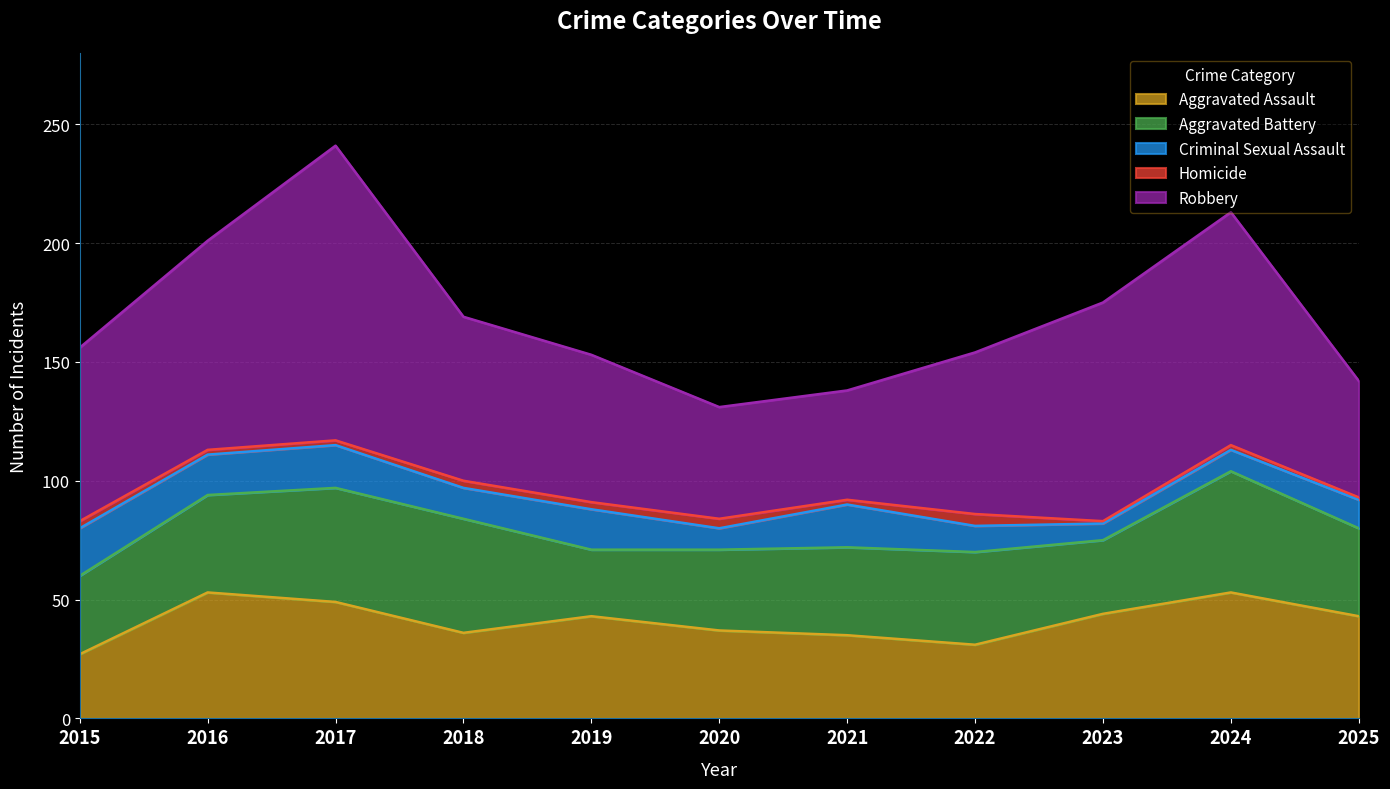

How many lines are shown in the chart?

5